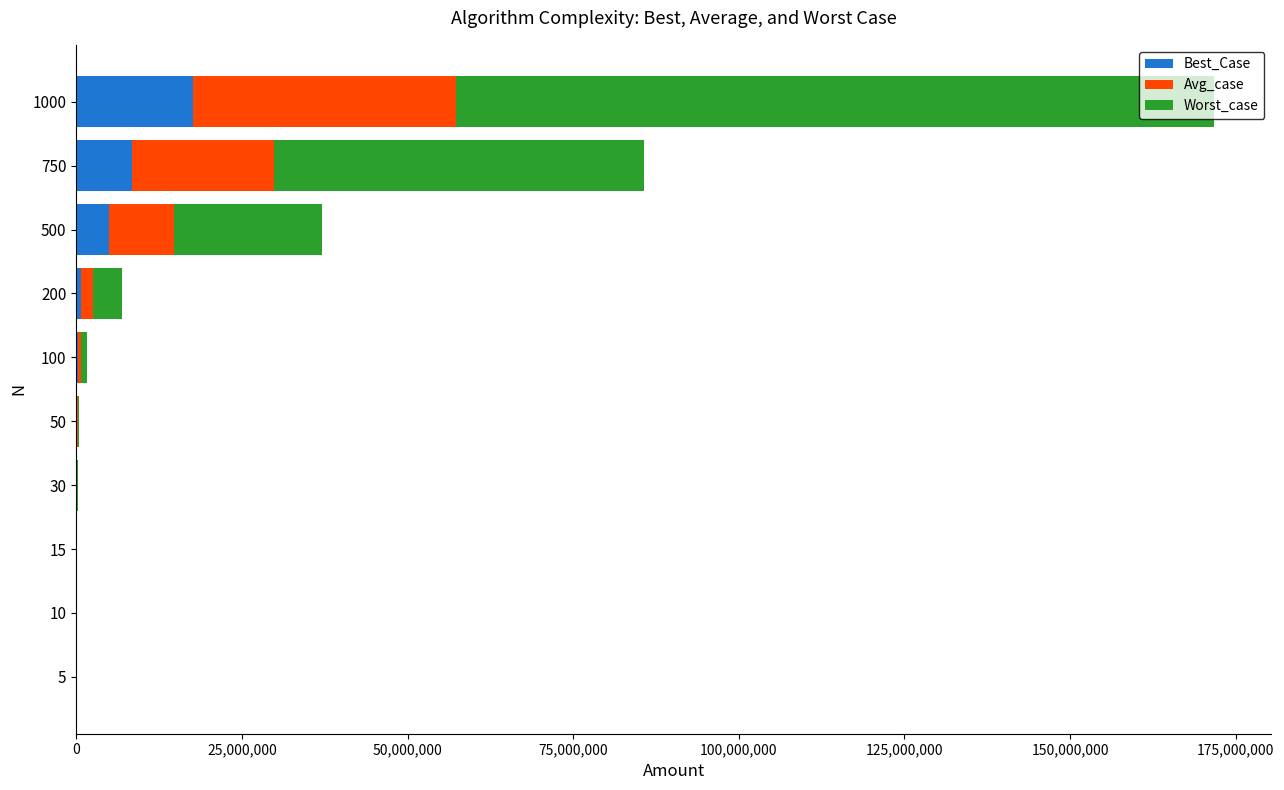

At which category is the sum across all series the highest?

1000